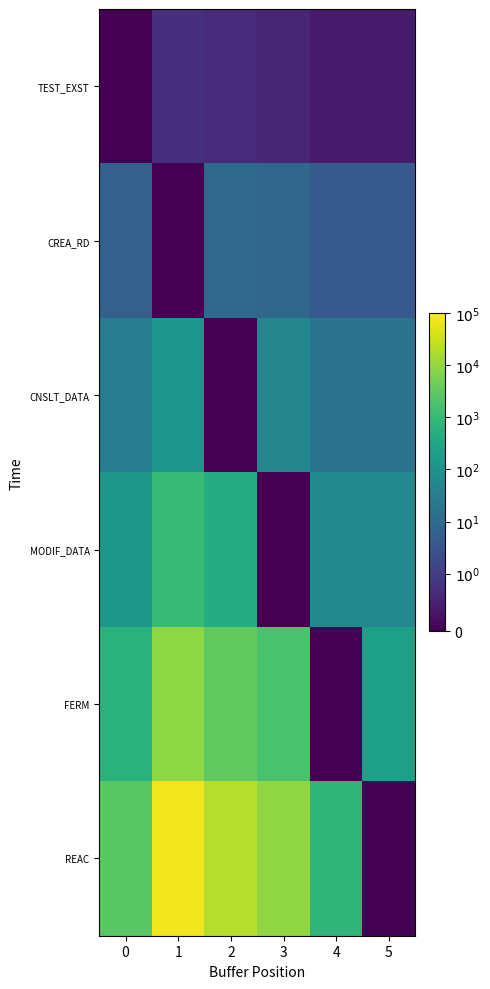

Reading left to right, extract all data points from this chart.

TEST_EXST: 0=0.0	1=0.8	2=0.6	3=0.6	4=0.4	5=0.4
CREA_RD: 0=5.7	1=0.0	2=9.9	3=8.1	4=3.9	5=3.9
CNSLT_DATA: 0=29.0	1=124.0	2=0.0	3=51.3	4=16.5	5=16.5
MODIF_DATA: 0=134.1	1=1054.9	2=482.7	3=0.0	4=60.9	5=60.9
FERM: 0=606.4	1=8915.6	2=3214.8	3=1726.0	4=0.0	5=218.2
REAC: 0=2730.2	1=75298.1	2=21378.1	3=9922.2	4=775.3	5=0.0